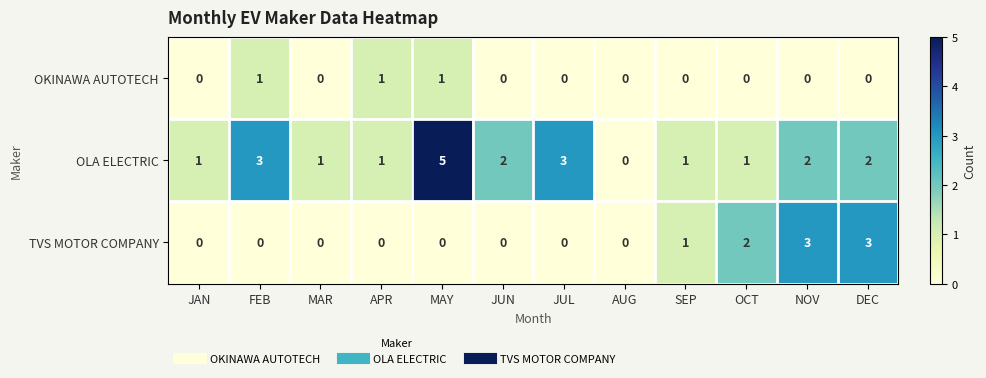

What is the maximum value shown in the chart?

5